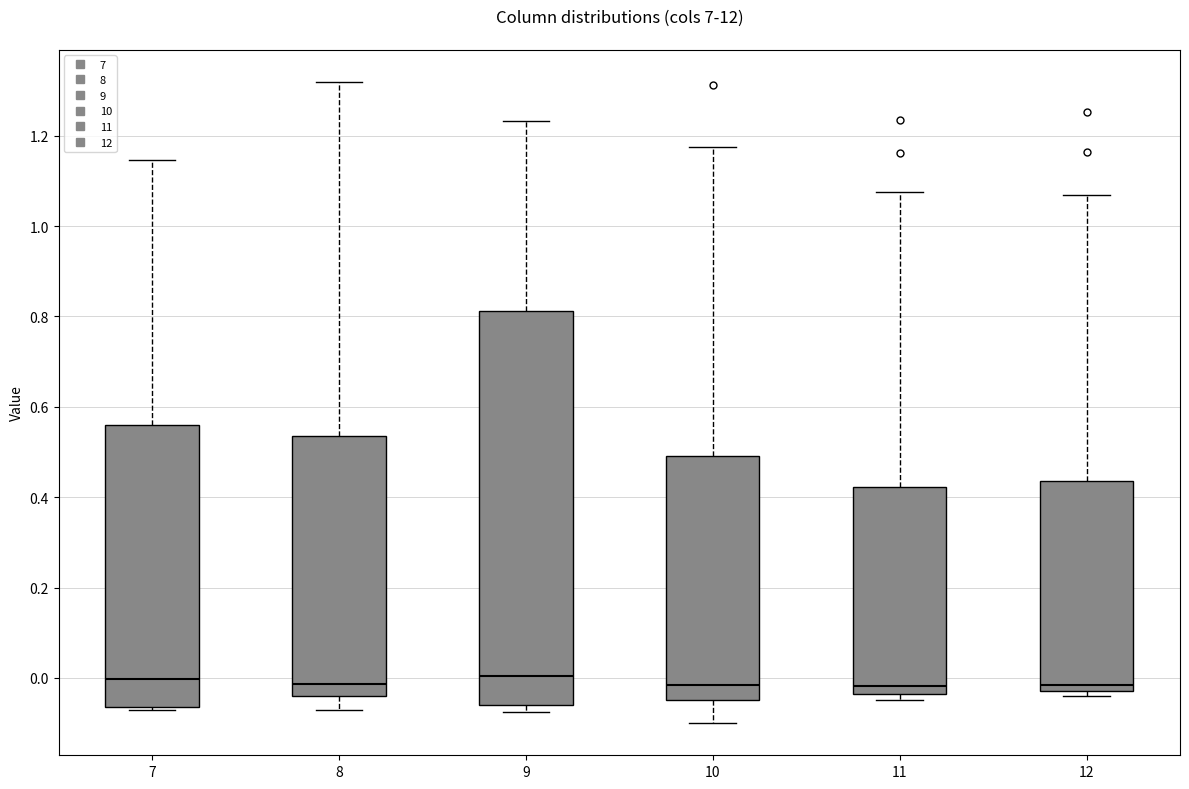

Where does the median line of the box at x = 9 sit on the y-axis? The values are not printed on the chart, so give them approximately, as read against the axis.

0.00